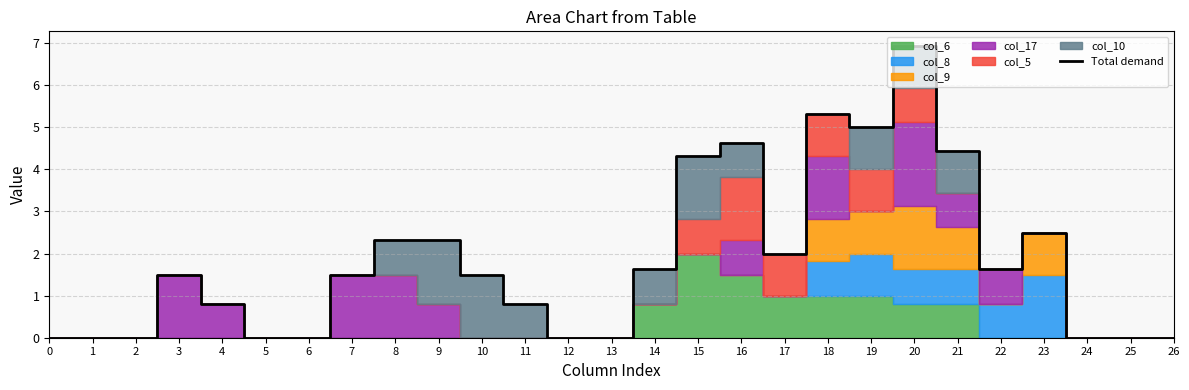

At which category does the data reach its first local valley?

17